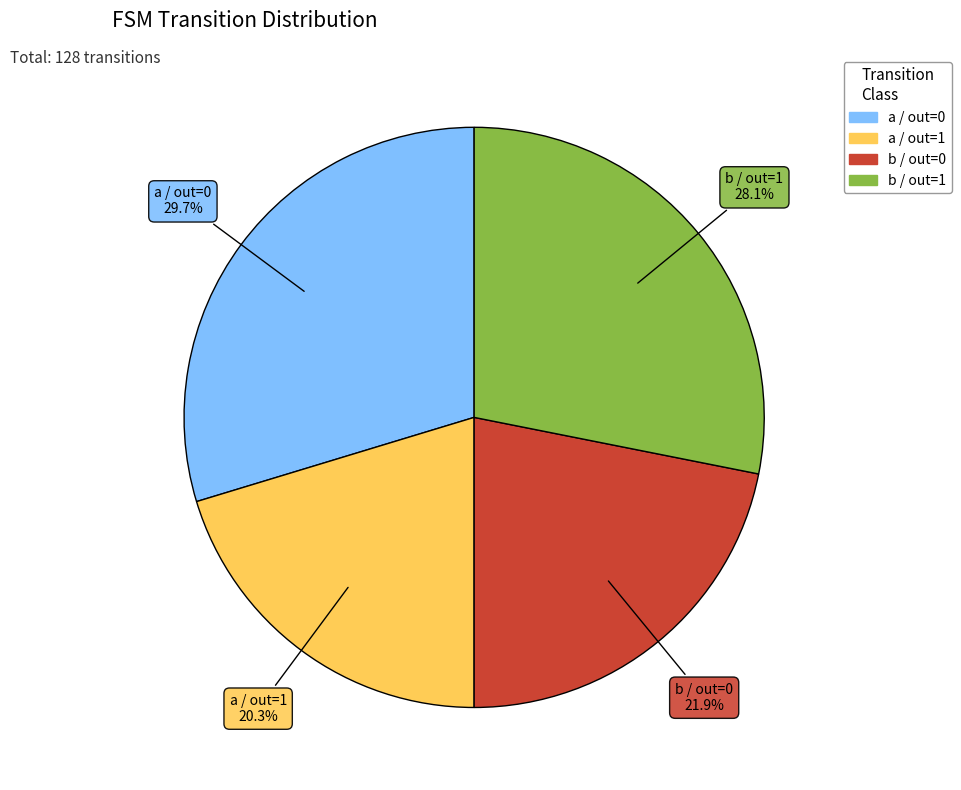

To the nearest percent, what is the difference between the largest and smallest slice percentages?

9%